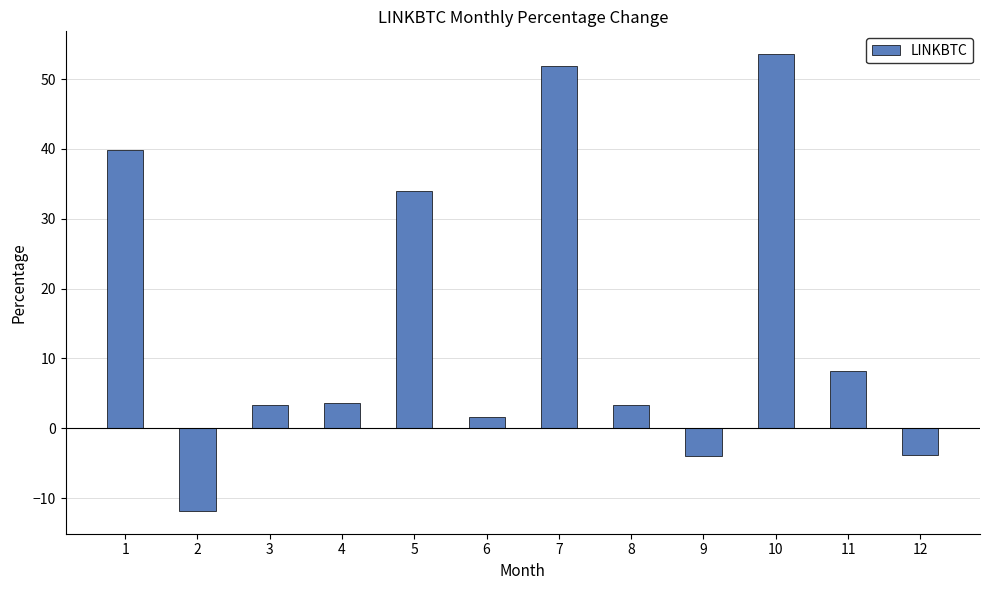

Is it true that the value at 8 is 0.9?

False